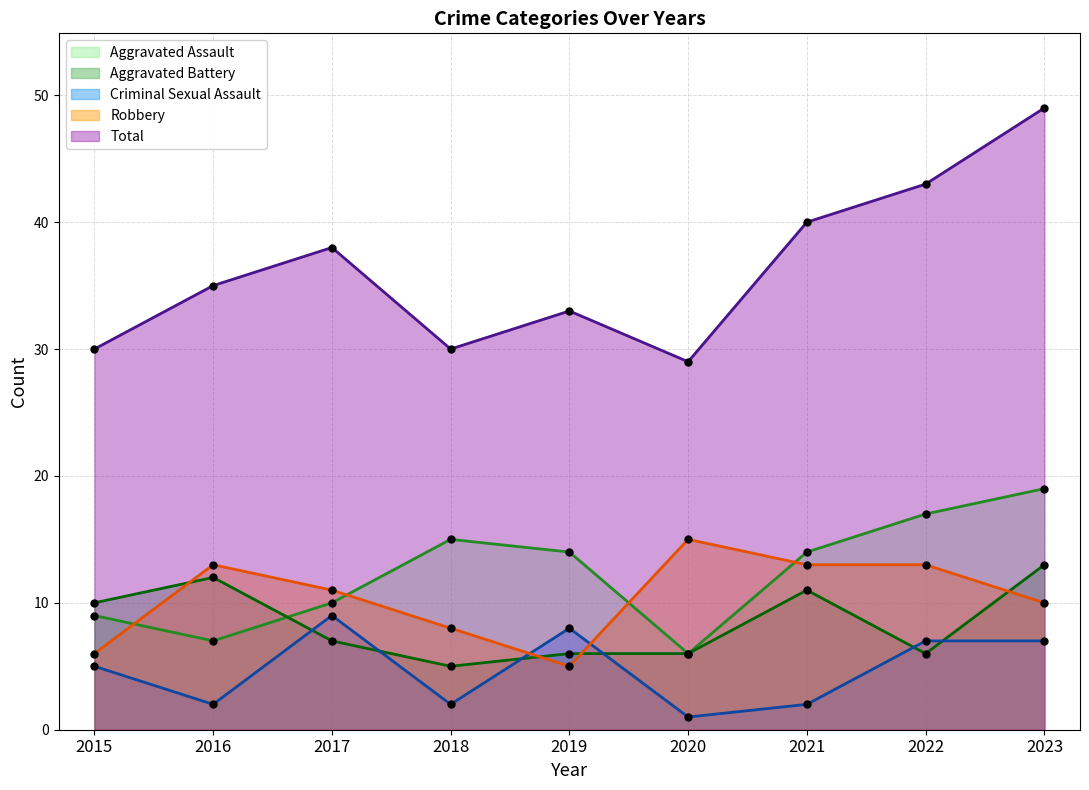

What is the value of the Aggravated Assault point at the 1st from the left?

9